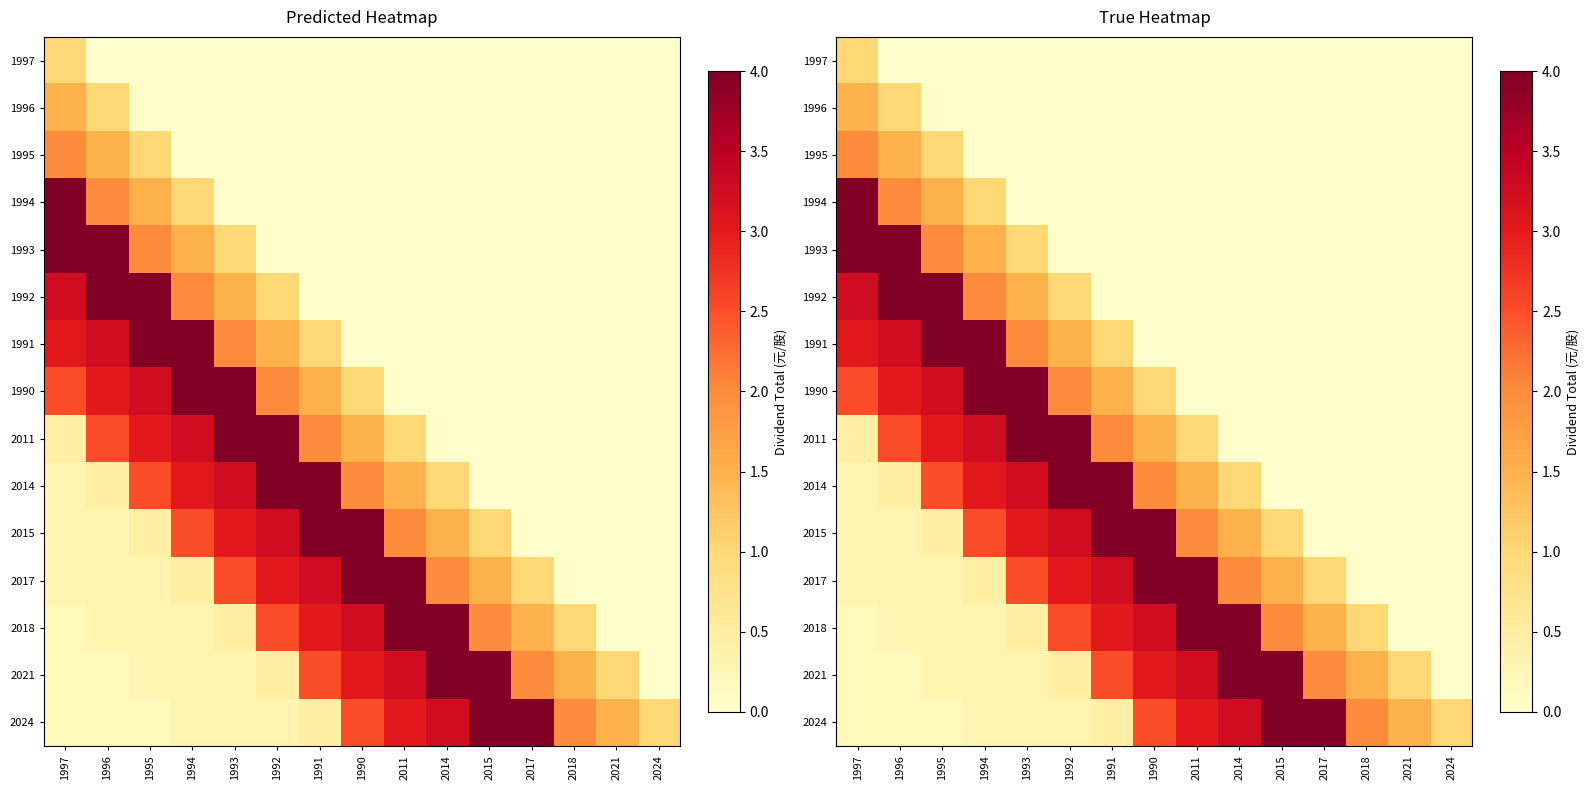

Which series has the largest total across all categories?

2024